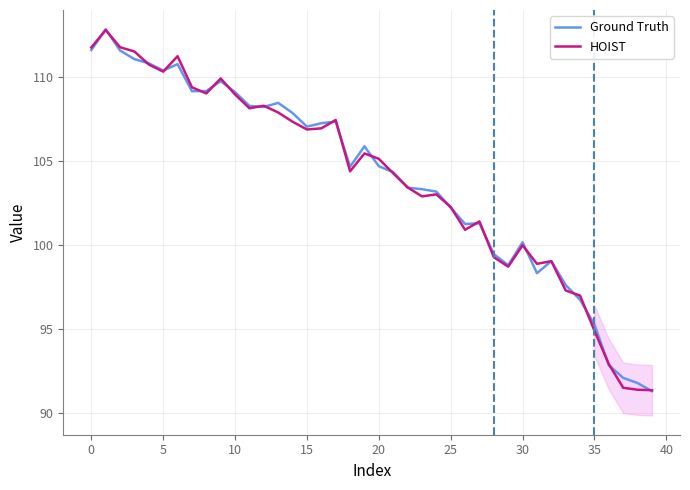

How many lines are shown in the chart?

2